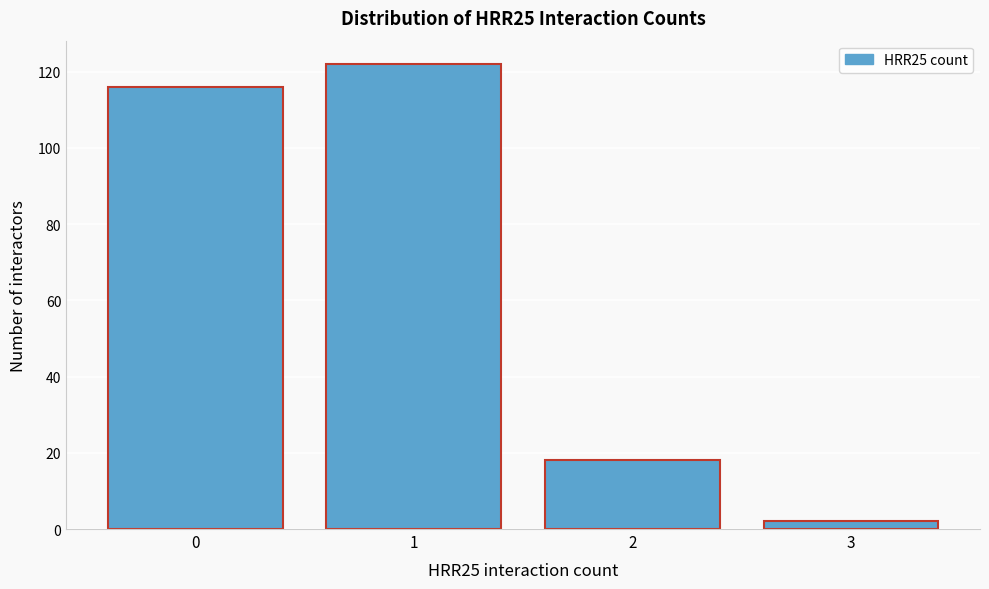

Reading left to right, list all the values displayed in this chart.

0=116	1=122	2=18	3=2